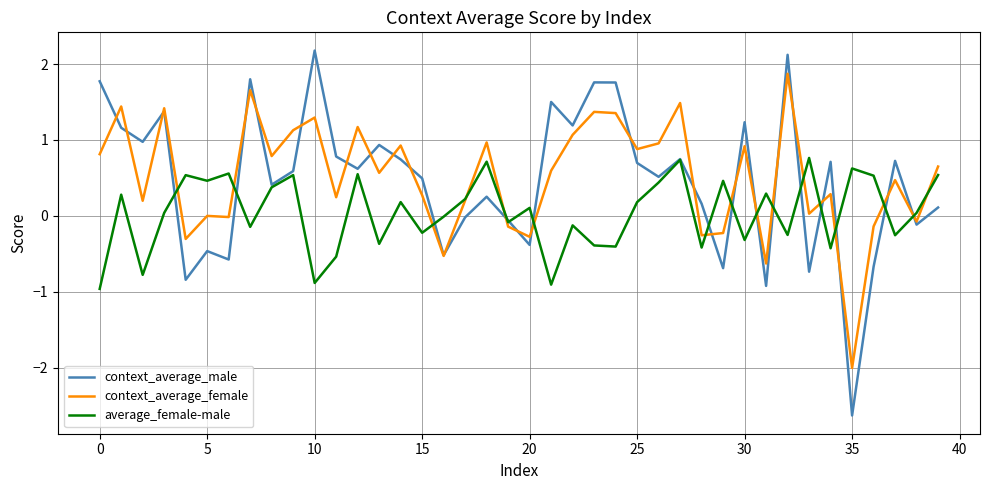

Which series has the widest spread of values?

context_average_male